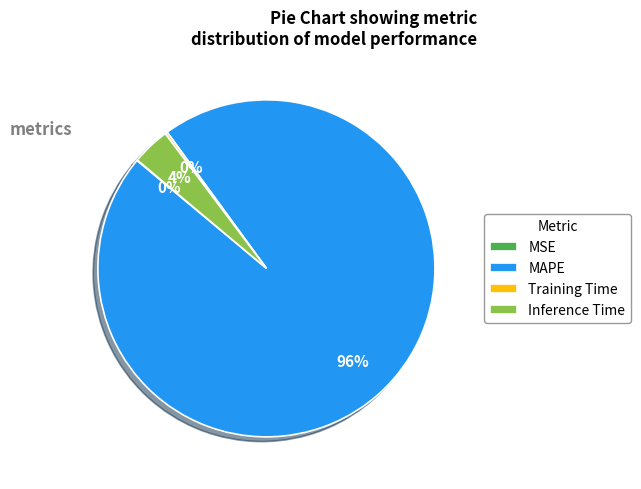

What percentage is the MAPE slice, to the nearest percent?

96%